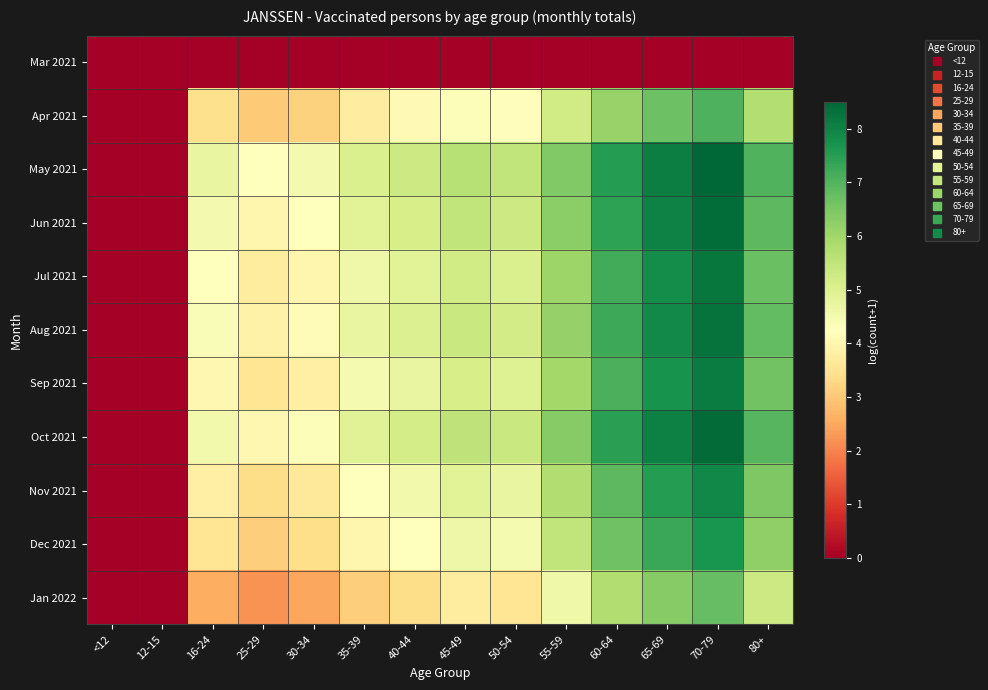

Reading right to left, extract all data points from this chart.

Mar 2021: 80+=0.0	70-79=0.0	65-69=0.0	60-64=0.0	55-59=0.0	50-54=0.0	45-49=0.0	40-44=0.0	35-39=0.0	30-34=0.0	25-29=0.0	16-24=0.0	12-15=0.0	<12=0.0
Apr 2021: 80+=5.7	70-79=7.0	65-69=6.7	60-64=6.1	55-59=5.2	50-54=4.2	45-49=4.3	40-44=4.1	35-39=3.8	30-34=3.2	25-29=3.0	16-24=3.4	12-15=0.0	<12=0.0
May 2021: 80+=7.0	70-79=8.5	65-69=8.1	60-64=7.5	55-59=6.4	50-54=5.5	45-49=5.7	40-44=5.3	35-39=5.1	30-34=4.5	25-29=4.2	16-24=4.7	12-15=0.0	<12=0.0
Jun 2021: 80+=6.9	70-79=8.4	65-69=8.0	60-64=7.4	55-59=6.3	50-54=5.3	45-49=5.5	40-44=5.1	35-39=4.9	30-34=4.3	25-29=4.0	16-24=4.5	12-15=0.0	<12=0.0
Jul 2021: 80+=6.7	70-79=8.2	65-69=7.8	60-64=7.2	55-59=6.0	50-54=5.1	45-49=5.2	40-44=4.9	35-39=4.6	30-34=4.0	25-29=3.7	16-24=4.2	12-15=0.0	<12=0.0
Aug 2021: 80+=6.8	70-79=8.3	65-69=7.9	60-64=7.3	55-59=6.1	50-54=5.2	45-49=5.4	40-44=5.0	35-39=4.7	30-34=4.1	25-29=3.9	16-24=4.4	12-15=0.0	<12=0.0
Sep 2021: 80+=6.6	70-79=8.1	65-69=7.7	60-64=7.1	55-59=6.0	50-54=5.0	45-49=5.1	40-44=4.7	35-39=4.5	30-34=3.8	25-29=3.6	16-24=4.0	12-15=0.0	<12=0.0
Oct 2021: 80+=7.0	70-79=8.4	65-69=8.0	60-64=7.5	55-59=6.4	50-54=5.4	45-49=5.5	40-44=5.2	35-39=4.9	30-34=4.3	25-29=4.0	16-24=4.5	12-15=0.0	<12=0.0
Nov 2021: 80+=6.5	70-79=7.9	65-69=7.5	60-64=6.9	55-59=5.7	50-54=4.7	45-49=4.9	40-44=4.5	35-39=4.3	30-34=3.7	25-29=3.4	16-24=3.8	12-15=0.0	<12=0.0
Dec 2021: 80+=6.2	70-79=7.7	65-69=7.3	60-64=6.7	55-59=5.5	50-54=4.5	45-49=4.6	40-44=4.3	35-39=4.0	30-34=3.4	25-29=3.1	16-24=3.6	12-15=0.0	<12=0.0
Jan 2022: 80+=5.3	70-79=6.8	65-69=6.4	60-64=5.7	55-59=4.6	50-54=3.6	45-49=3.7	40-44=3.4	35-39=3.1	30-34=2.5	25-29=2.2	16-24=2.6	12-15=0.0	<12=0.0